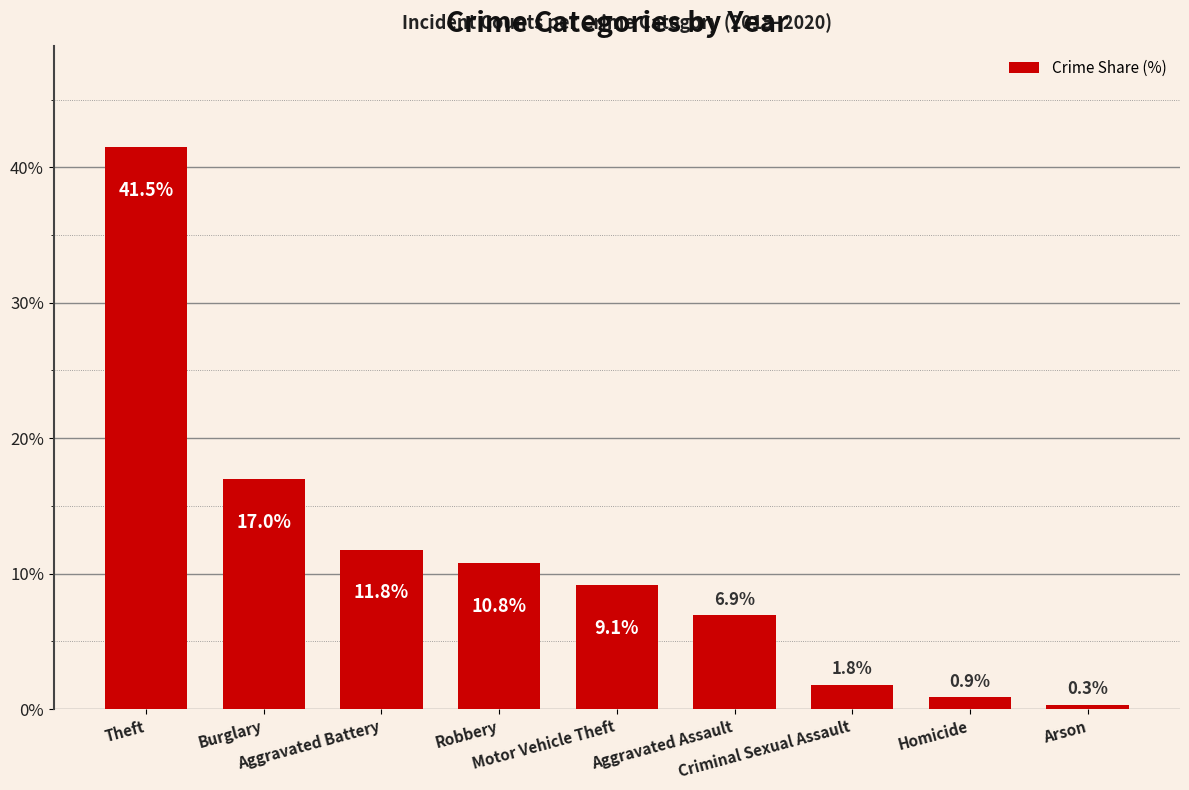

Reading left to right, list all the values displayed in this chart.

41.5	17.0	11.8	10.8	9.1	6.9	1.8	0.9	0.3